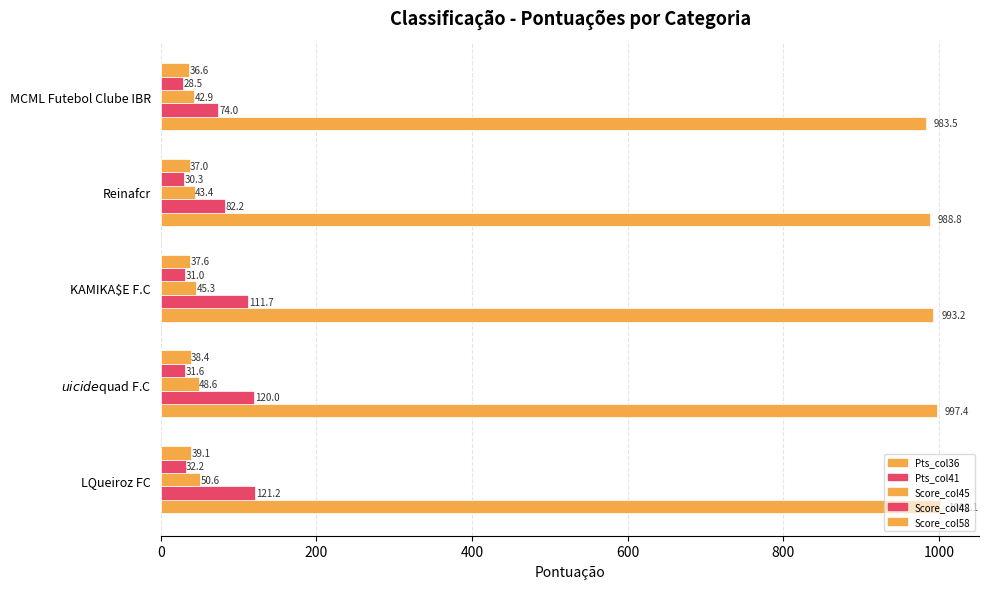

How many data points does each series have?

5